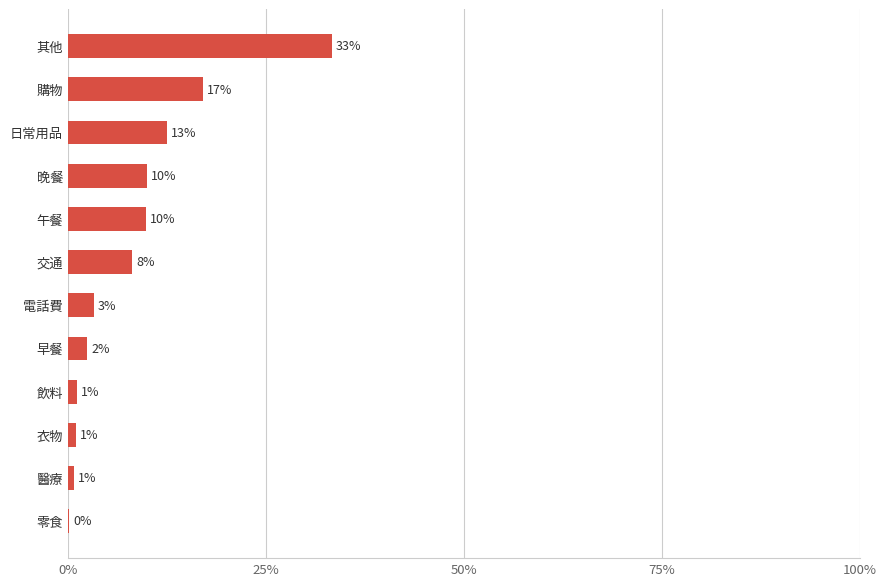

What is the average value?

0.1